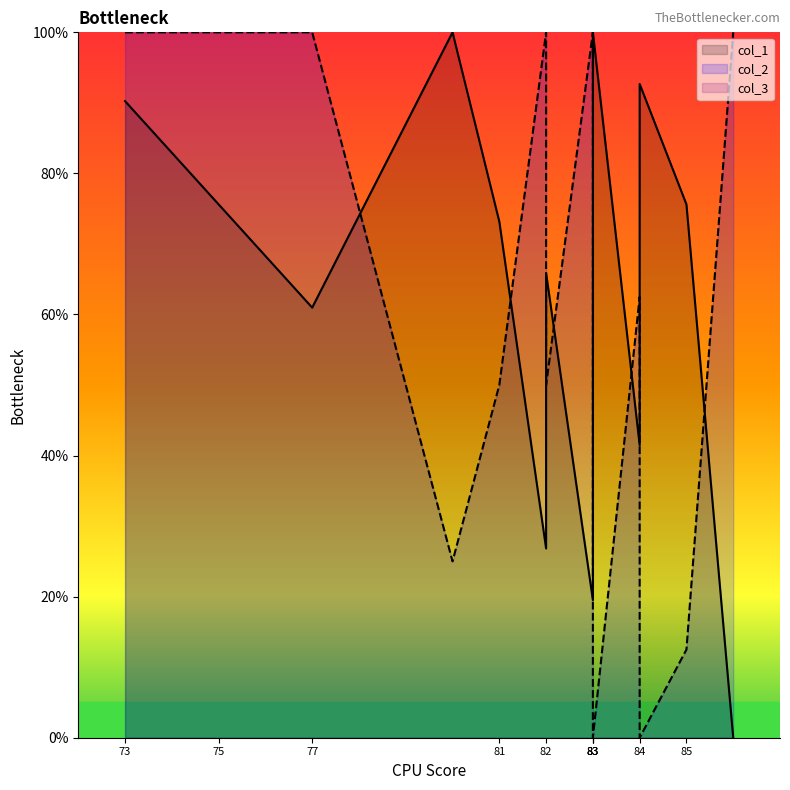

True or false: col_2 has a value of 31.9 at 84.

False